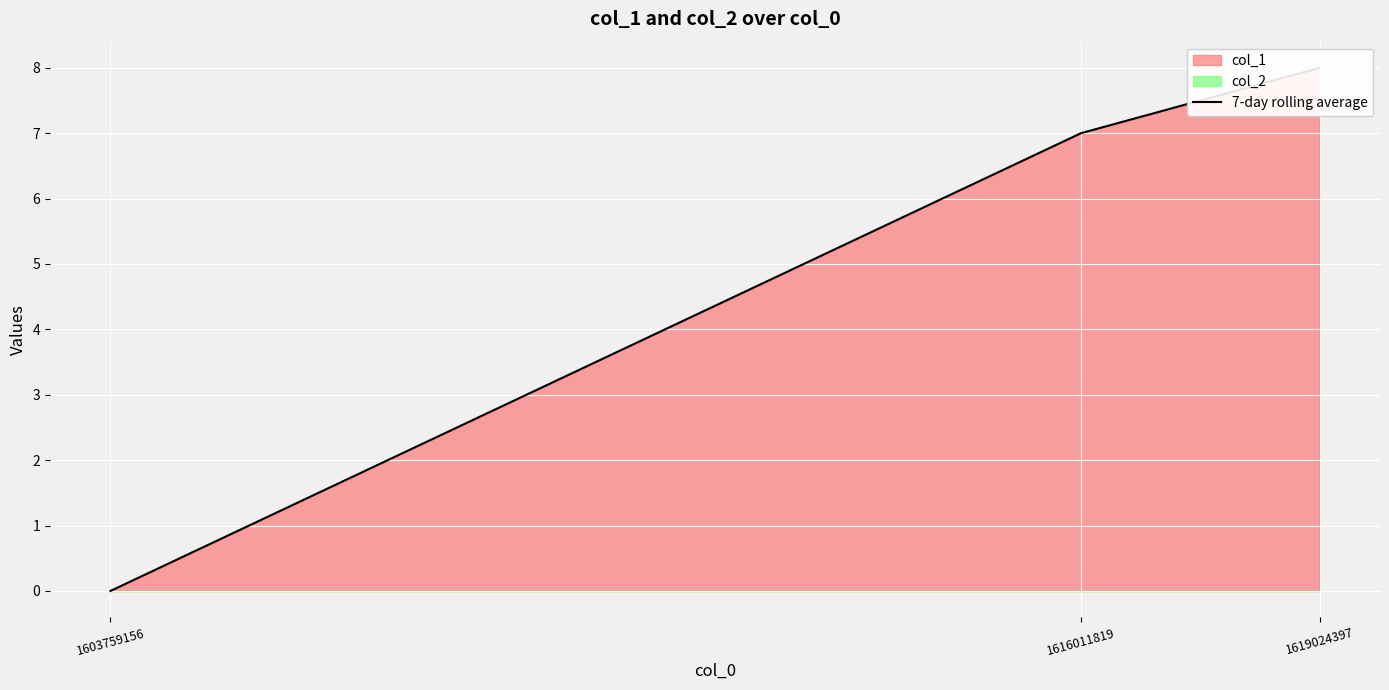

What is the value of the 2nd point from the left?

7